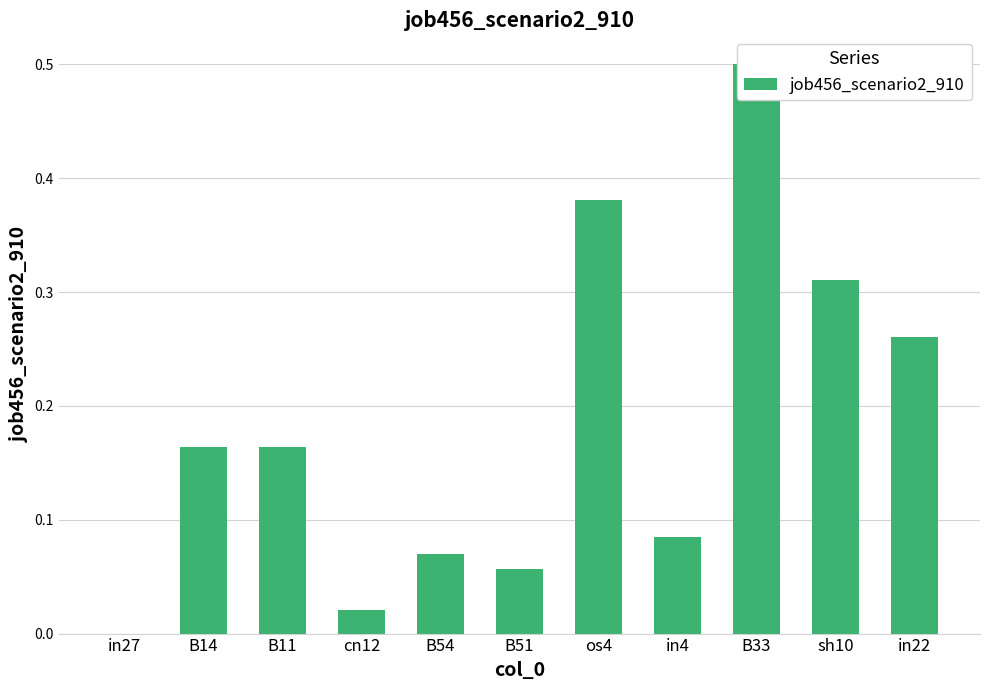

Are the bars horizontal?

No